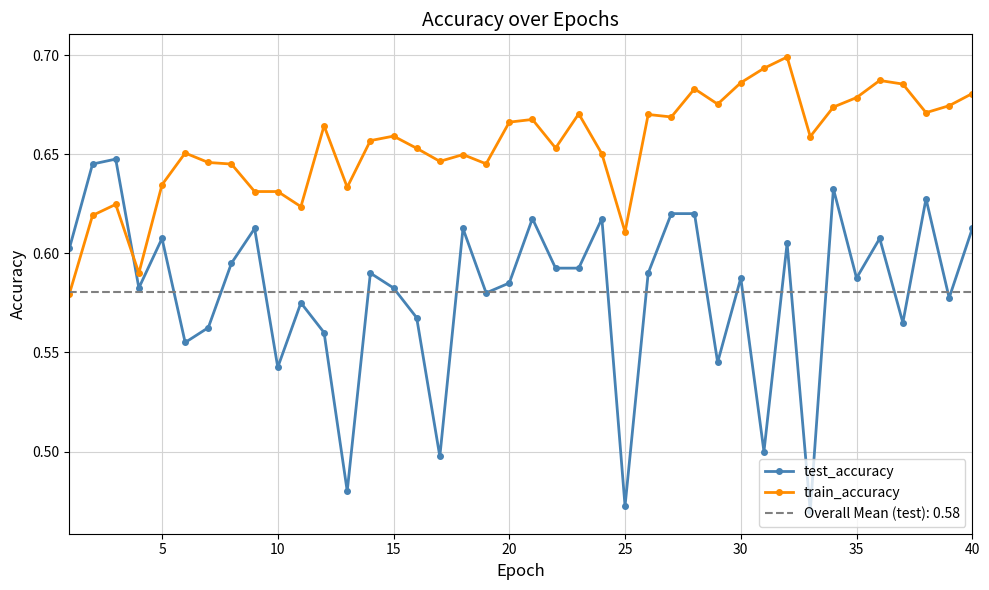

How many test_accuracy values are between 0 and 1?

40